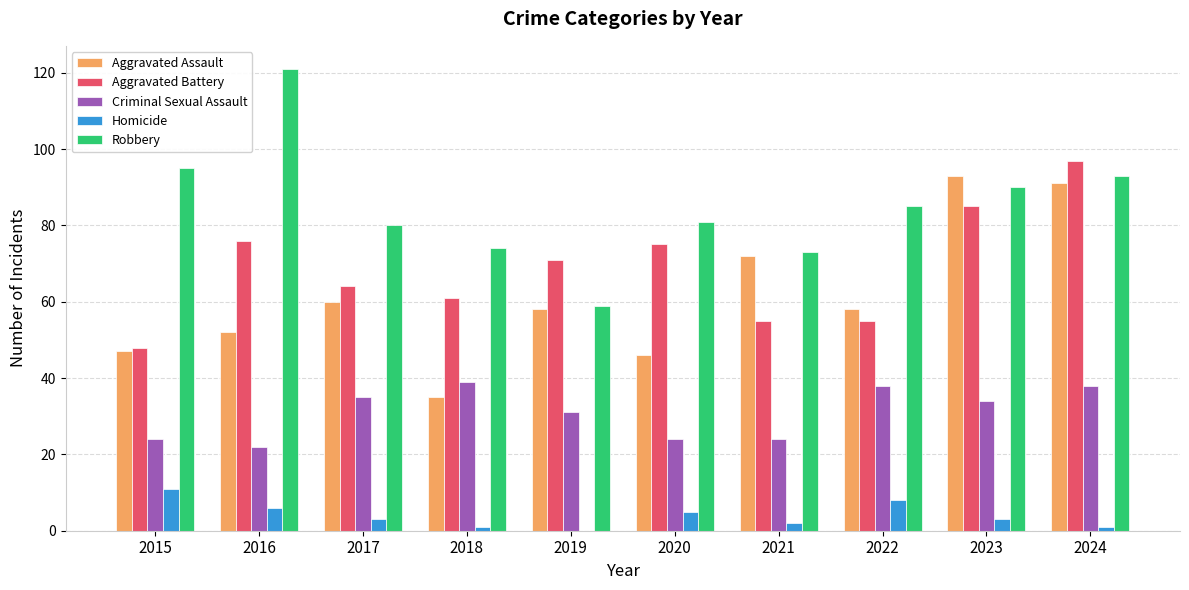

How many groups of bars are there?

10